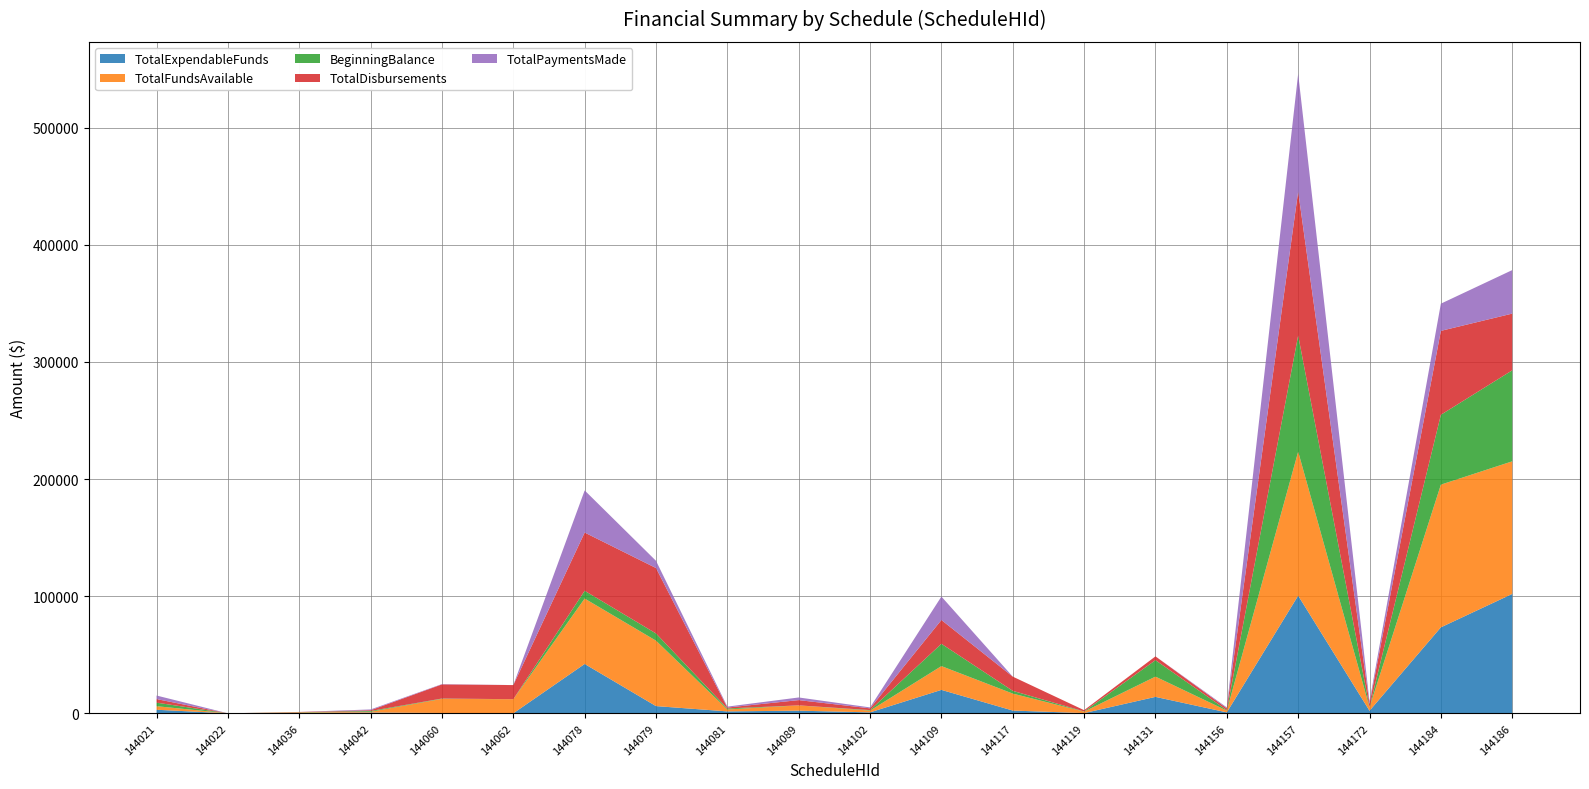

Reading left to right, what are all the values shown in this chart?

TotalExpendableFunds: 144021=3036.5	144022=0.0	144036=309.9	144042=660.0	144060=286.8	144062=0.0	144078=42131.6	144079=6157.1	144081=1642.2	144089=2260.0	144102=800.0	144109=20007.6	144117=2349.5	144119=180.2	144131=14040.1	144156=800.0	144157=100456.4	144172=2189.5	144184=73407.6	144186=101936.5
TotalFundsAvailable: 144021=3036.5	144022=0.0	144036=457.6	144042=660.0	144060=12052.5	144062=12052.5	144078=55866.2	144079=55866.2	144081=1642.2	144089=4490.0	144102=1505.7	144109=20305.7	144117=14486.3	144119=1250.2	144131=17293.1	144156=1505.7	144157=122976.3	144172=2928.9	144184=121839.9	144186=113214.1
BeginningBalance: 144021=3036.5	144022=0.0	144036=179.3	144042=660.0	144060=286.8	144062=0.0	144078=6634.9	144079=6157.1	144081=846.1	144089=30.0	144102=434.3	144109=19057.6	144117=2349.5	144119=180.2	144131=14040.1	144156=434.3	144157=99184.6	144172=89.5	144184=59654.4	144186=77706.7
TotalDisbursements: 144021=3036.5	144022=0.0	144036=189.8	144042=660.0	144060=12052.5	144062=12052.5	144078=49709.1	144079=55866.2	144081=796.1	144089=4490.0	144102=1505.7	144109=20305.7	144117=12136.8	144119=1070.0	144131=3253.0	144156=1505.7	144157=122976.3	144172=2831.4	144184=71650.8	144186=48432.3
TotalPaymentsMade: 144021=3036.5	144022=0.0	144036=42.0	144042=660.0	144060=286.8	144062=0.0	144078=35974.5	144079=6157.1	144081=796.1	144089=2260.0	144102=800.0	144109=20007.6	144117=0.0	144119=0.0	144131=0.0	144156=800.0	144157=100456.4	144172=2092.0	144184=23218.5	144186=37154.8